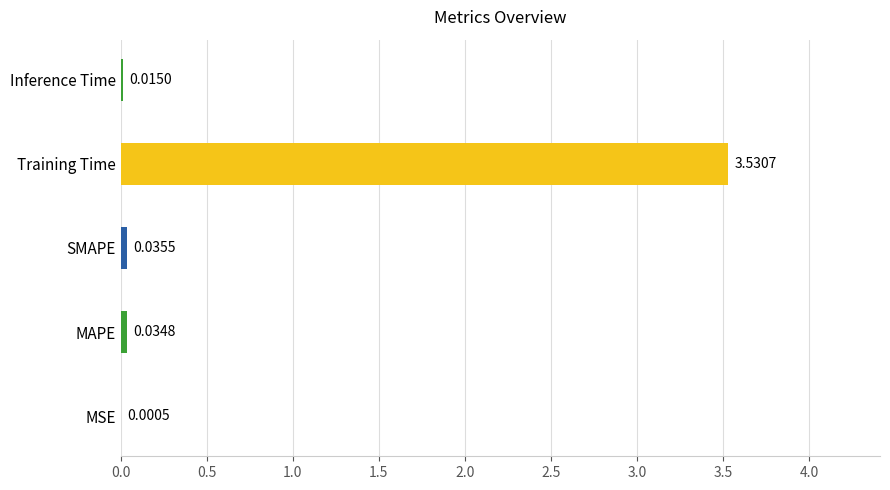

Which has a higher value, MSE or Training Time?

Training Time